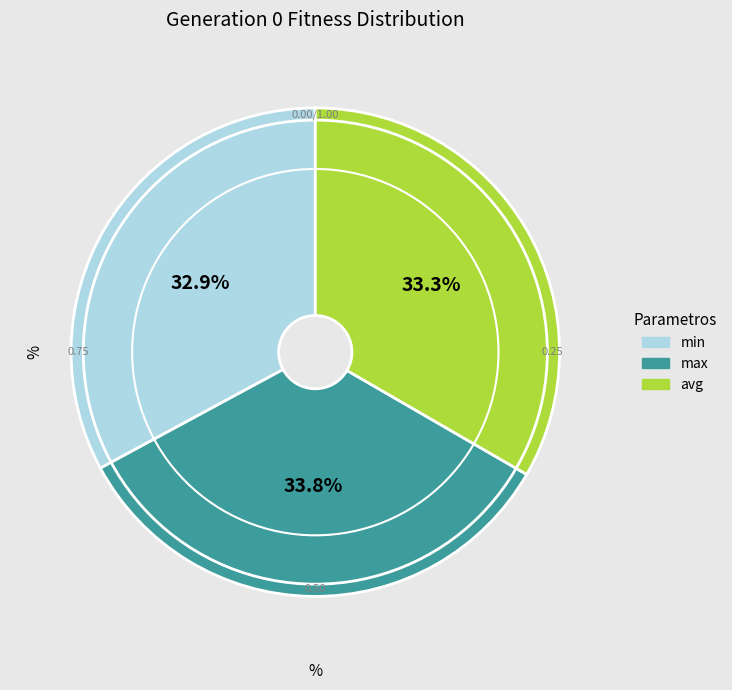

Is min the majority of the pie?

No